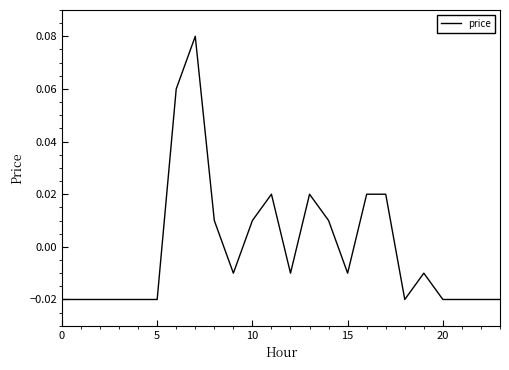

What is the maximum value shown in the chart?

0.1